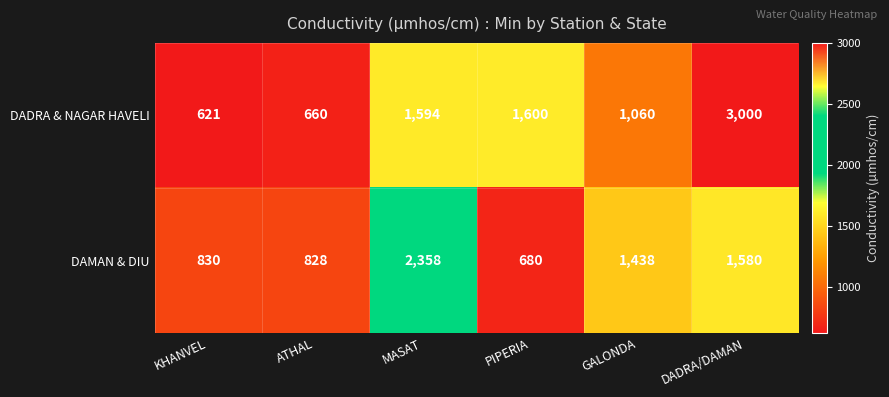

Rank the series by their average value, from lowest to highest.

DAMAN & DIU, DADRA & NAGAR HAVELI